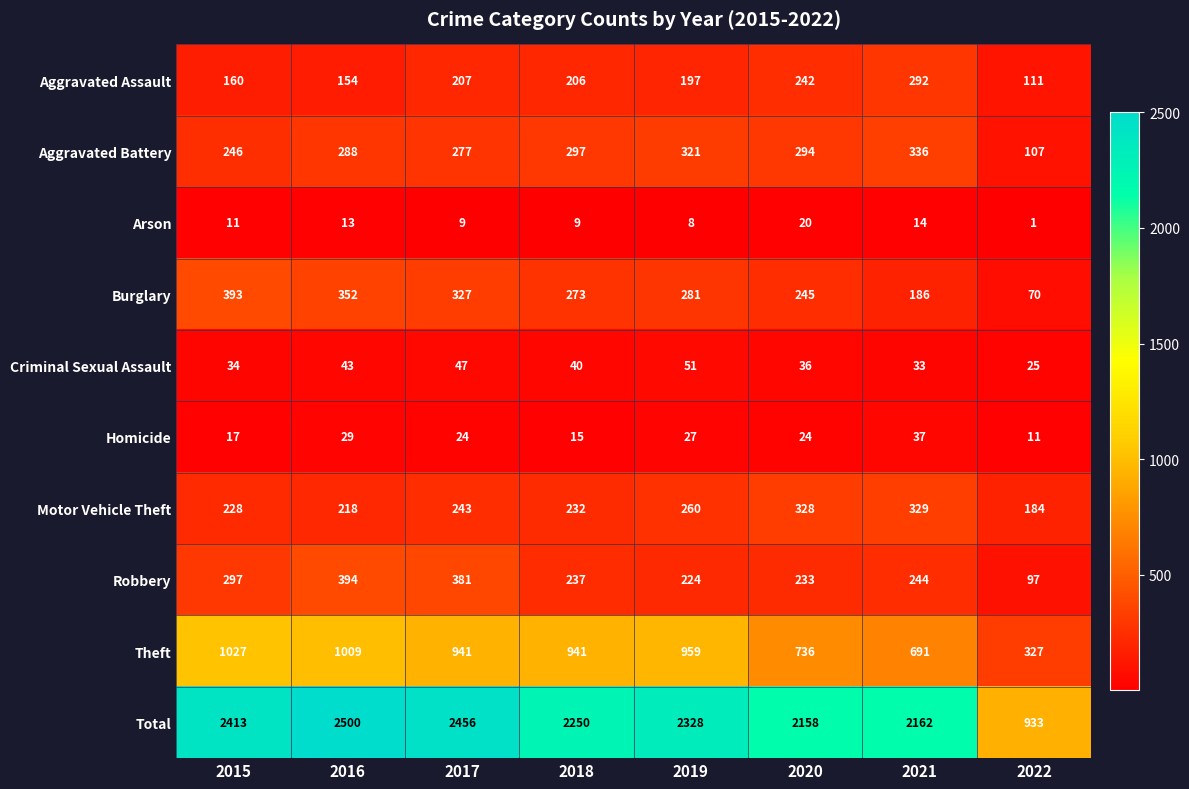

Which series has the largest range (max minus min)?

Total